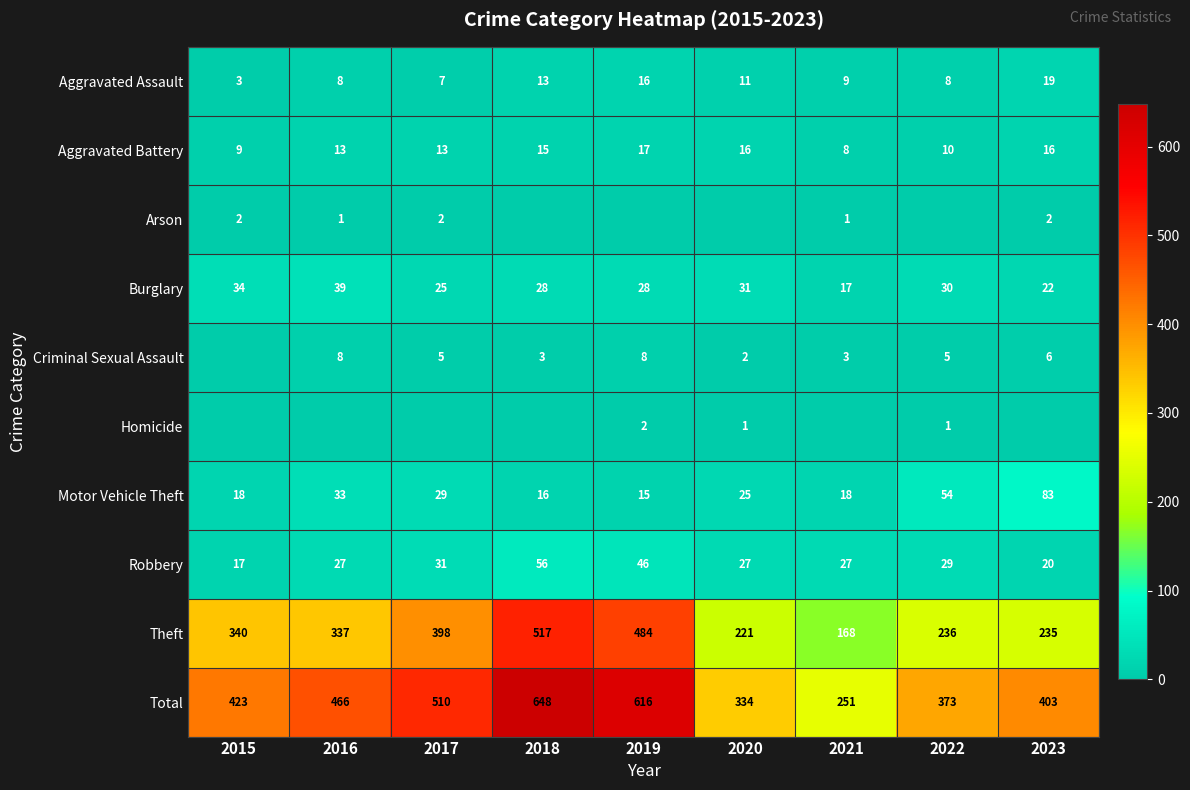

Where is Total nearest to the value 449?

2016